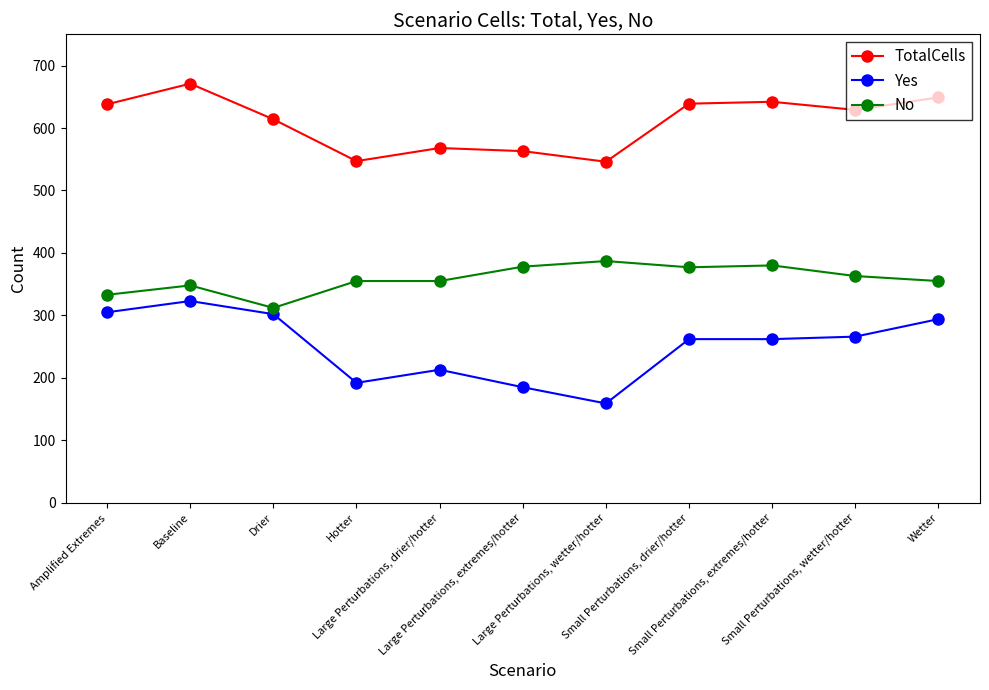

What is the difference between the maximum and second lowest values in the No series?

54